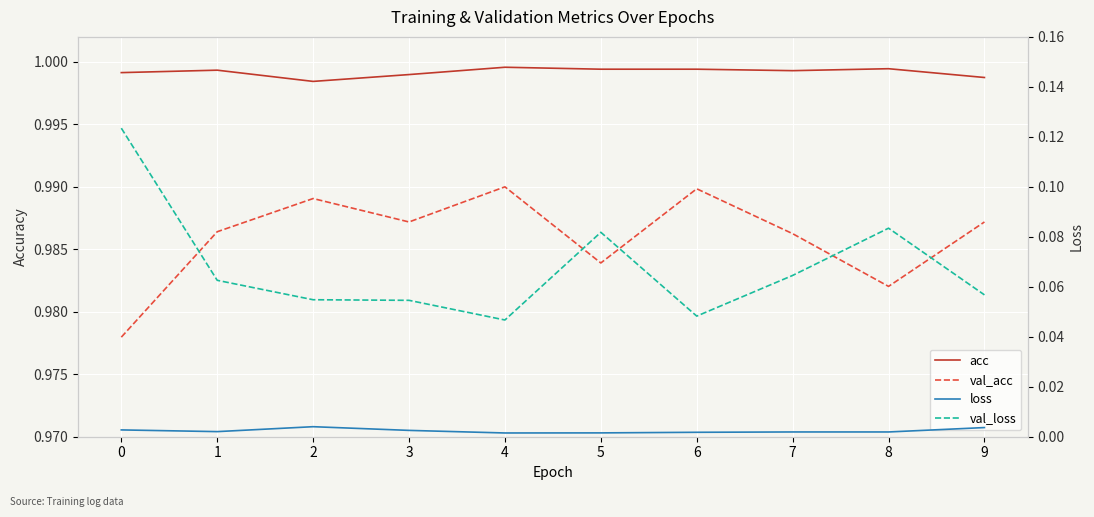

What is the greatest value displayed?

1.0